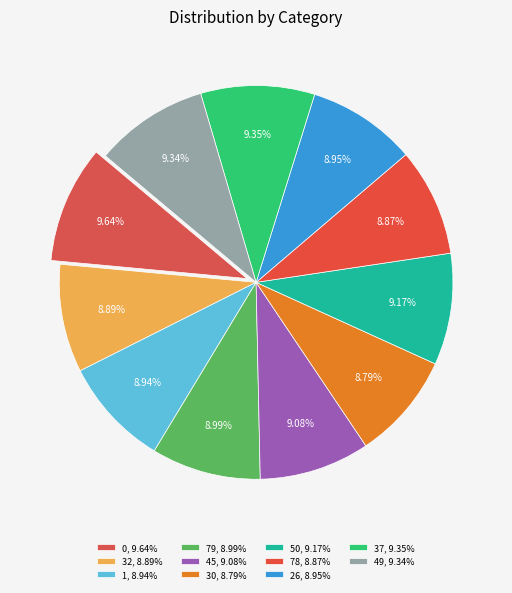

To the nearest percent, what is the difference between the largest and smallest slice percentages?

1%